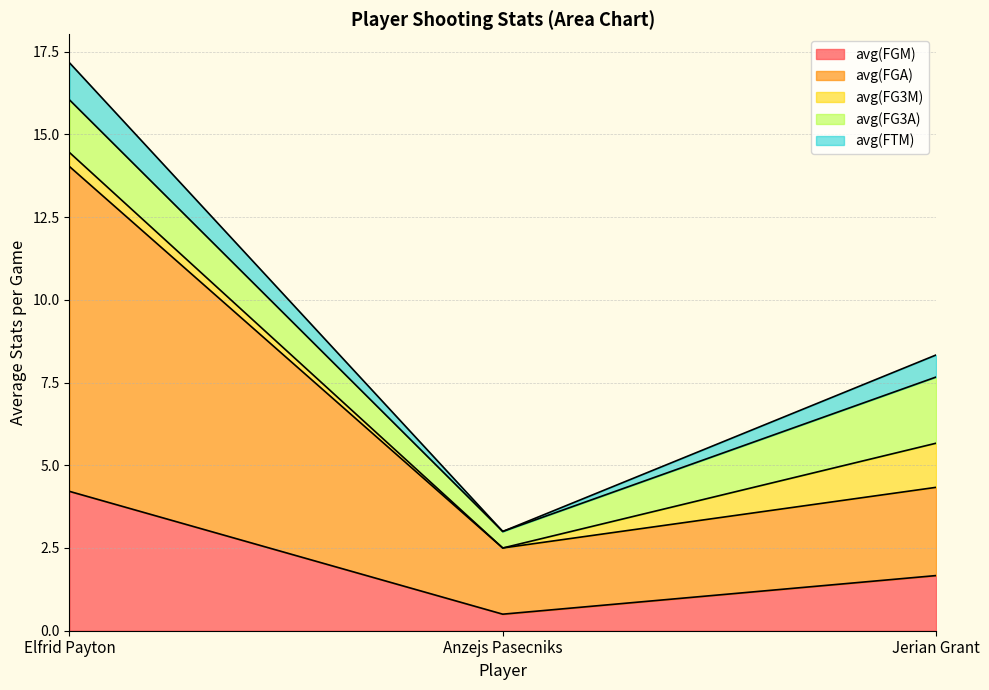

What is the maximum value for avg(FTM)?

1.1